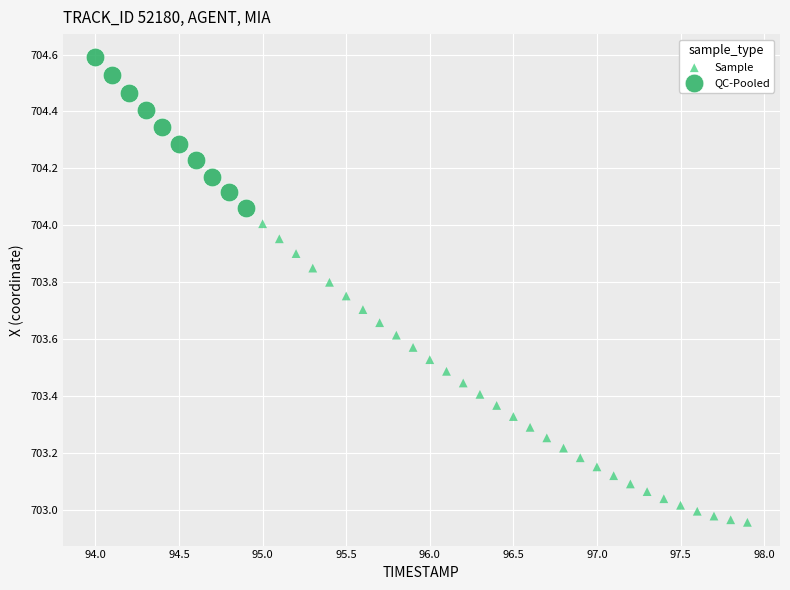

Which series has the largest Y range (max minus min)?

Sample